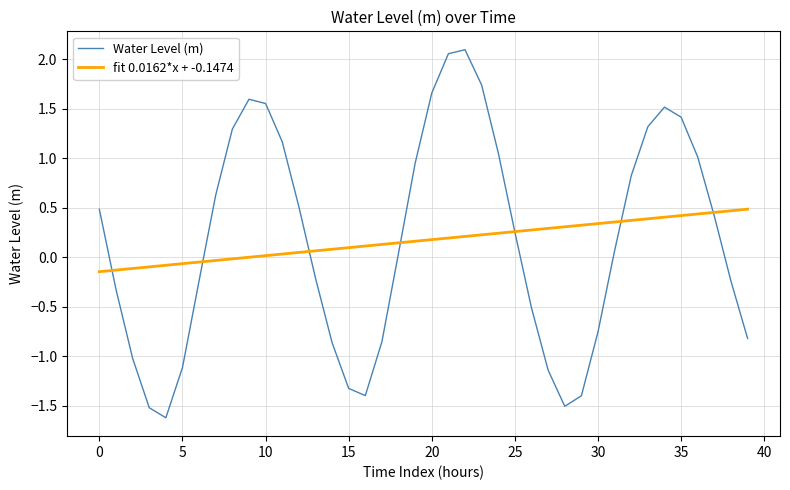

Which series has the largest range (max minus min)?

Water Level (m)